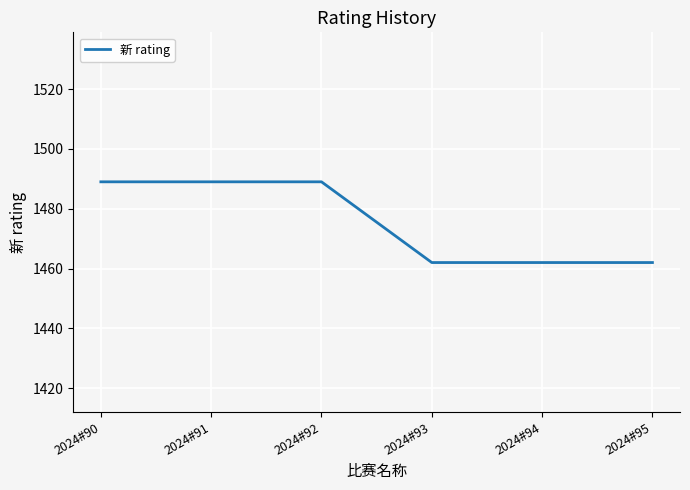

Reading right to left, what are all the values shown in this chart?

2024#95=1462	2024#94=1462	2024#93=1462	2024#92=1489	2024#91=1489	2024#90=1489